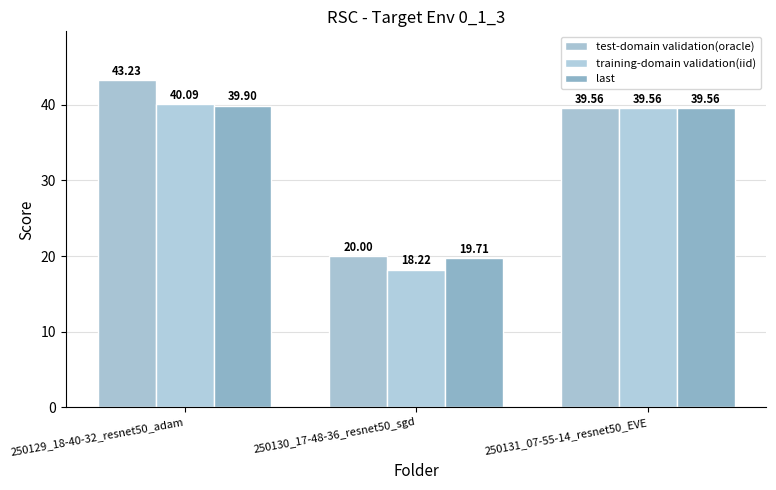

How many series are shown in this chart?

3